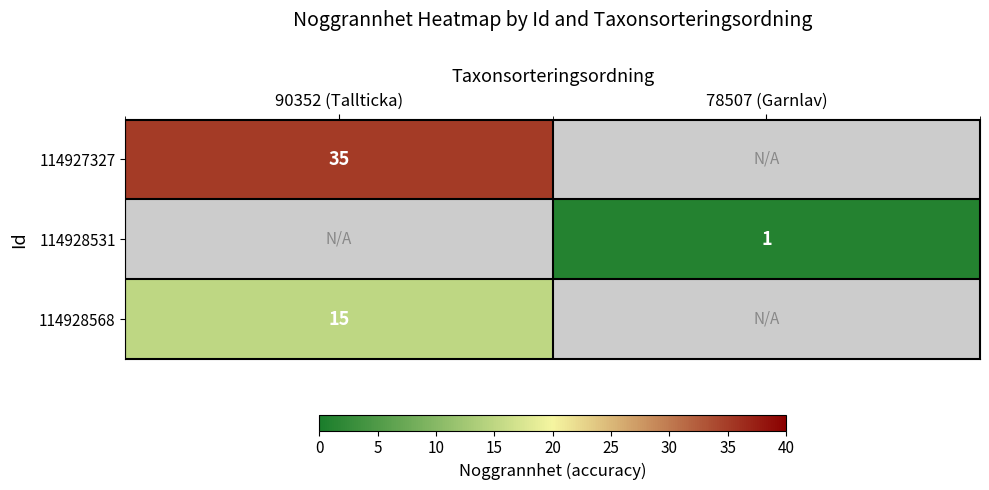

The value of 114927327 at 90352 (Tallticka) is 17. True or false?

False